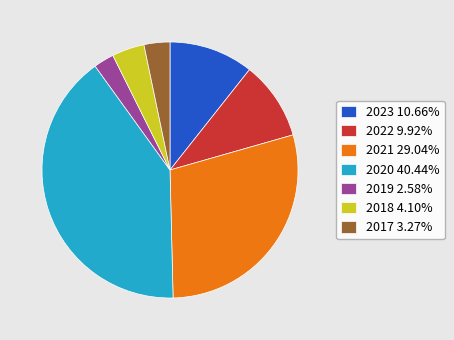

The 2019 slice represents 15% of the pie. True or false?

False